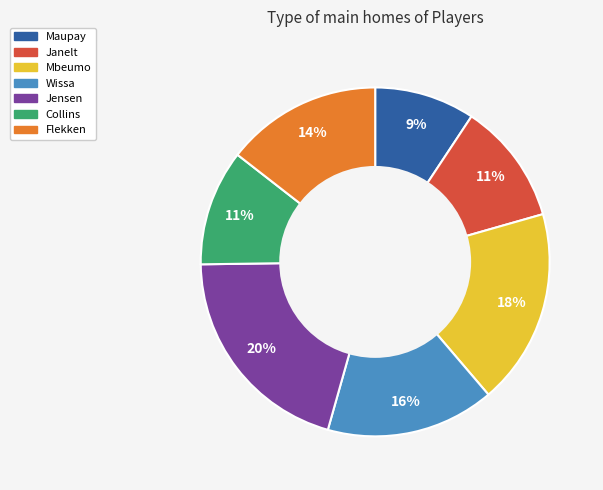

How many segments does this pie chart have?

7